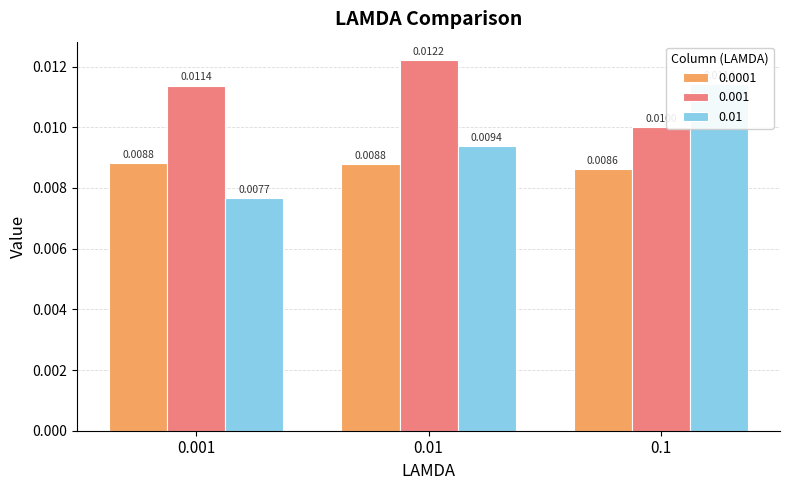

List the labels in order of 0.01 value, smallest first.

0.001, 0.01, 0.1